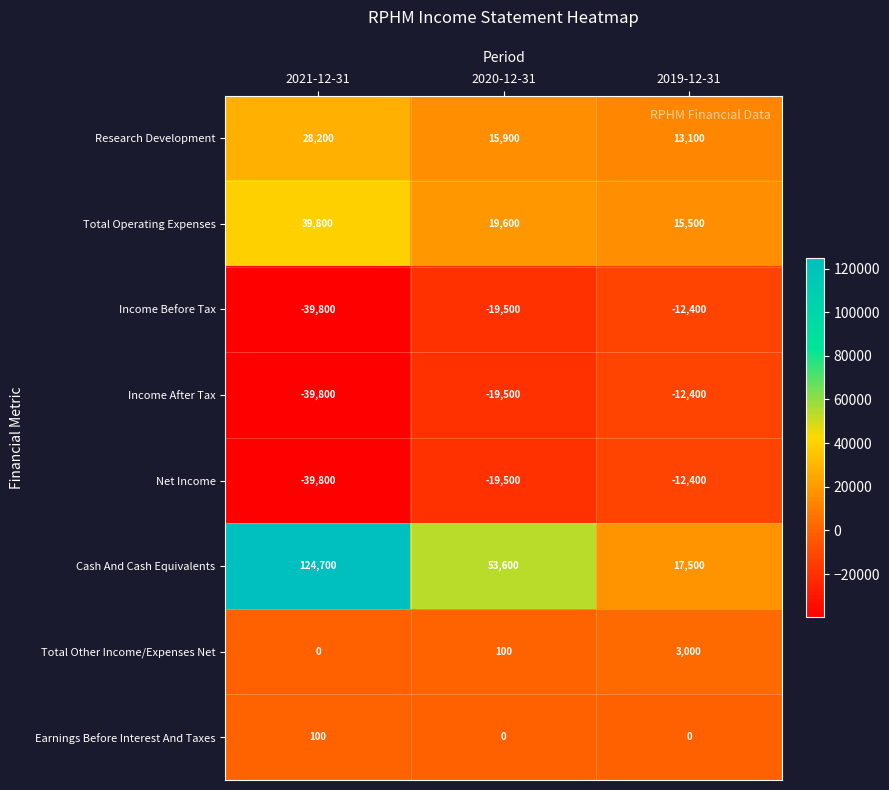

Which series has the largest range (max minus min)?

Cash And Cash Equivalents